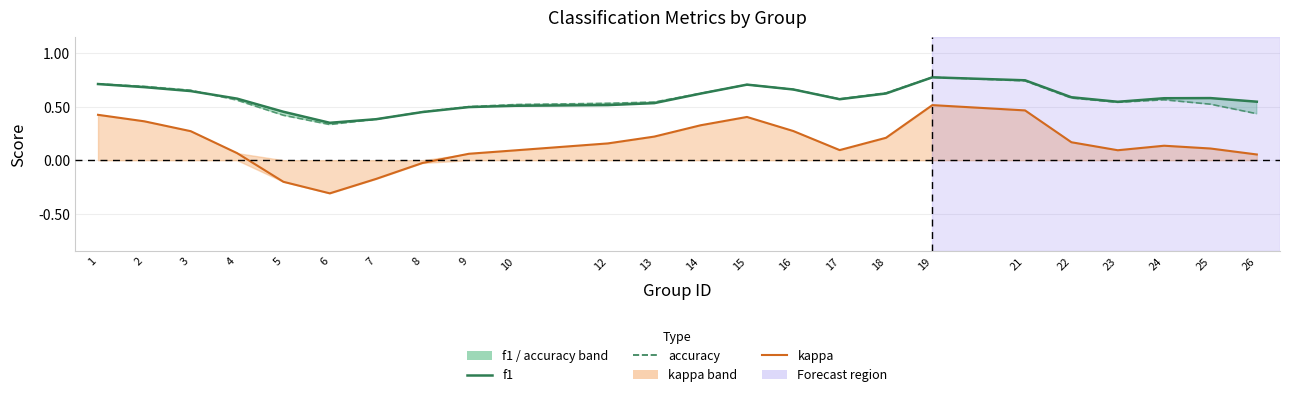

True or false: accuracy and f1 cross at least once.

True